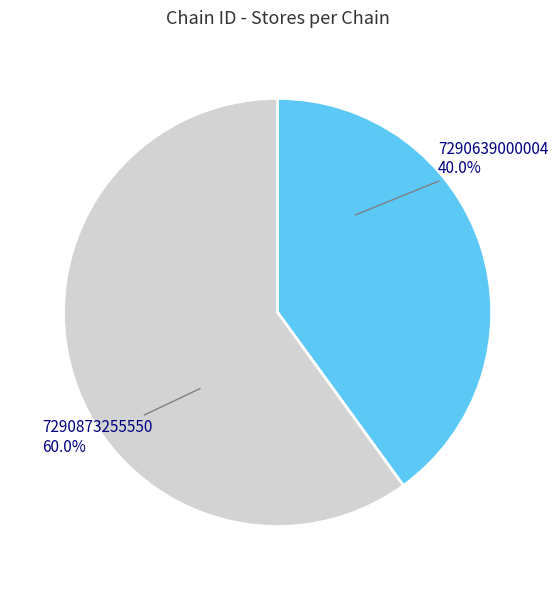

Is there a majority slice in this chart?

Yes